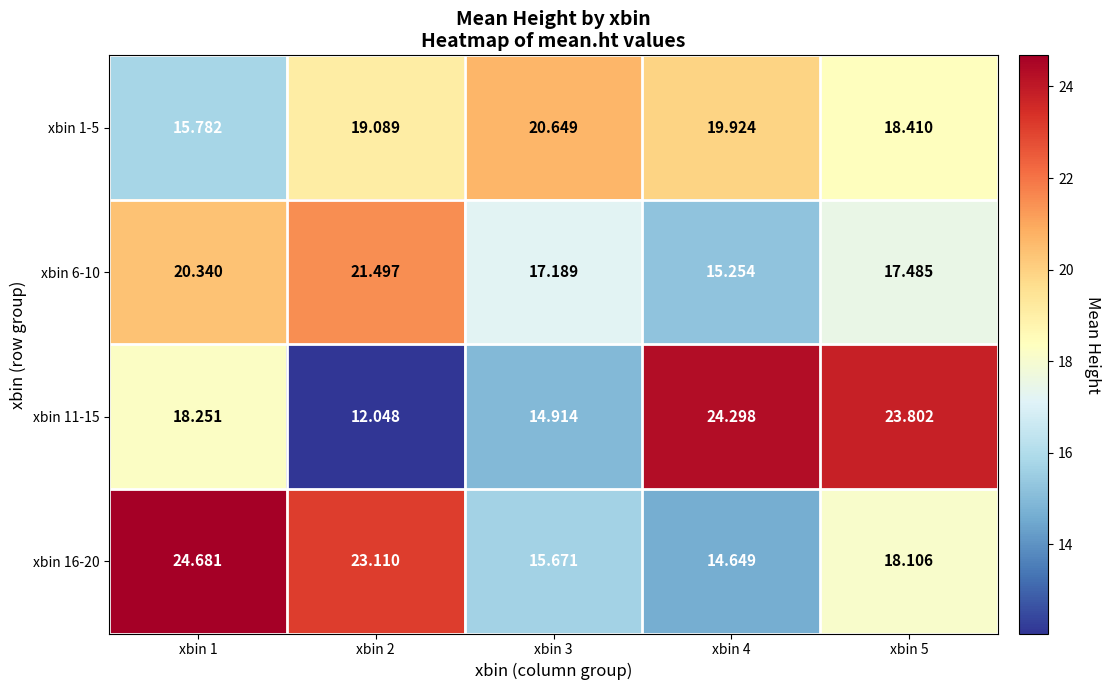

Is the value of xbin 6-10 at xbin 2 greater than the value of xbin 11-15 at xbin 3?

Yes